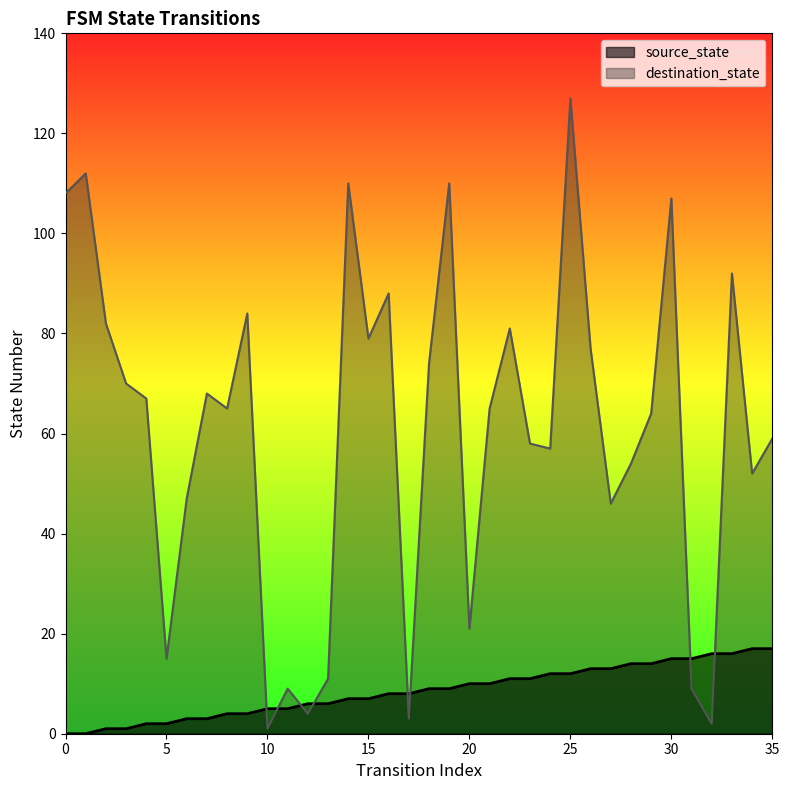

At which category does destination_state reach its first local peak?

1